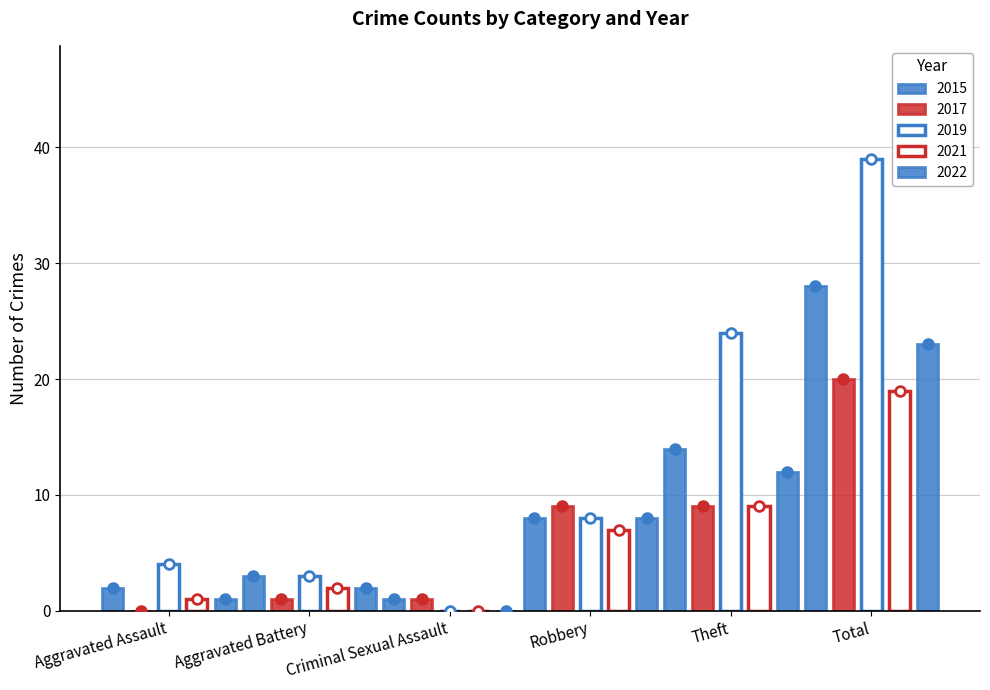

Rank the series by their maximum value, from highest to lowest.

2019, 2015, 2022, 2017, 2021